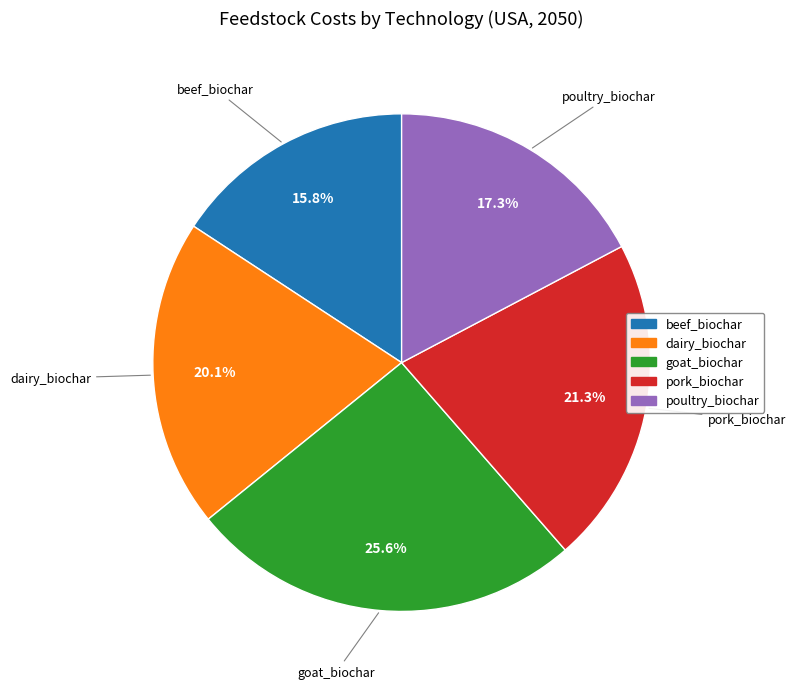

Do goat_biochar and beef_biochar together represent more than half of the pie?

No